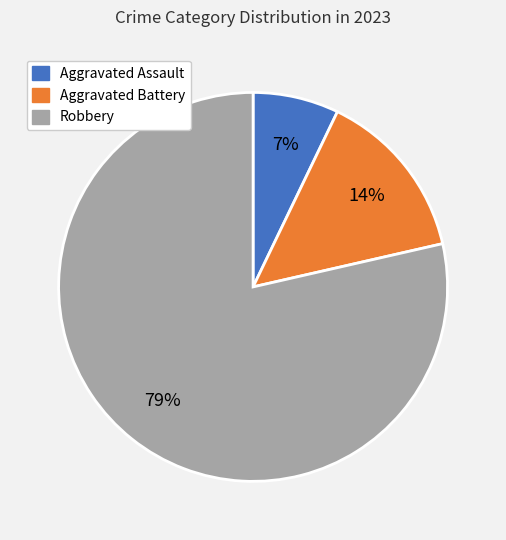

Rank the categories by value from highest to lowest.

Robbery, Aggravated Battery, Aggravated Assault